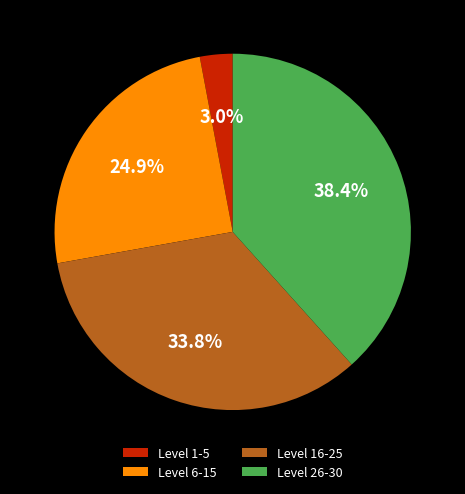

How many segments does this pie chart have?

4